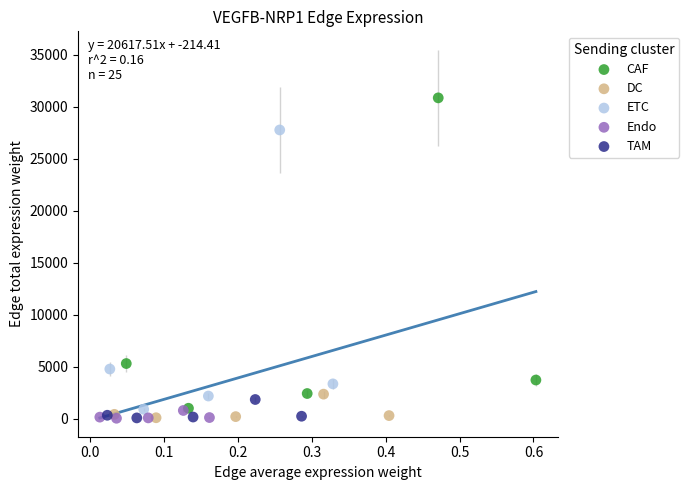

Which series reaches the maximum Y coordinate?

CAF